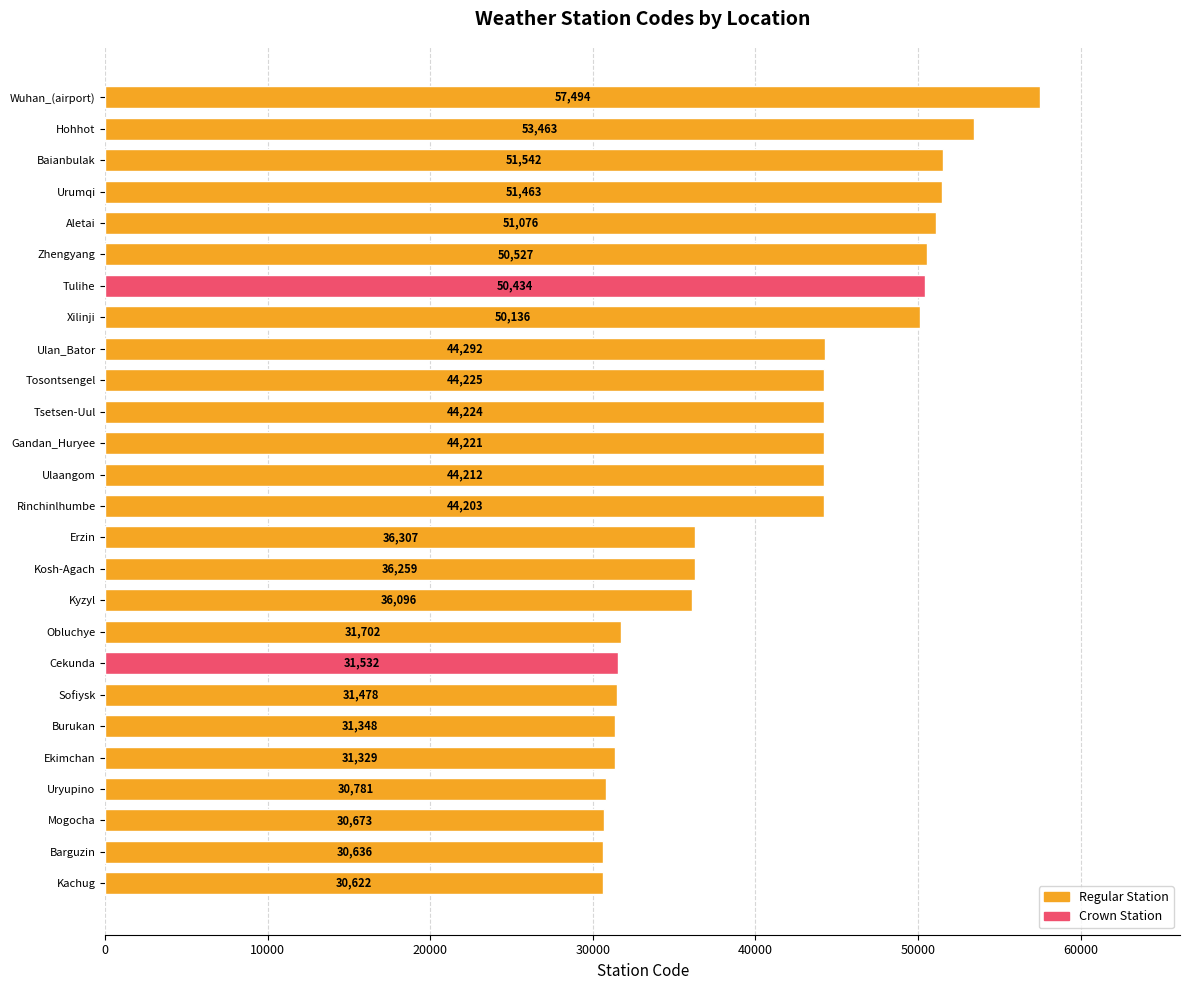

List the labels in order of value, largest first.

Wuhan_(airport), Hohhot, Baianbulak, Urumqi, Aletai, Zhengyang, Tulihe, Xilinji, Ulan_Bator, Tosontsengel, Tsetsen-Uul, Gandan_Huryee, Ulaangom, Rinchinlhumbe, Erzin, Kosh-Agach, Kyzyl, Obluchye, Cekunda, Sofiysk, Burukan, Ekimchan, Uryupino, Mogocha, Barguzin, Kachug